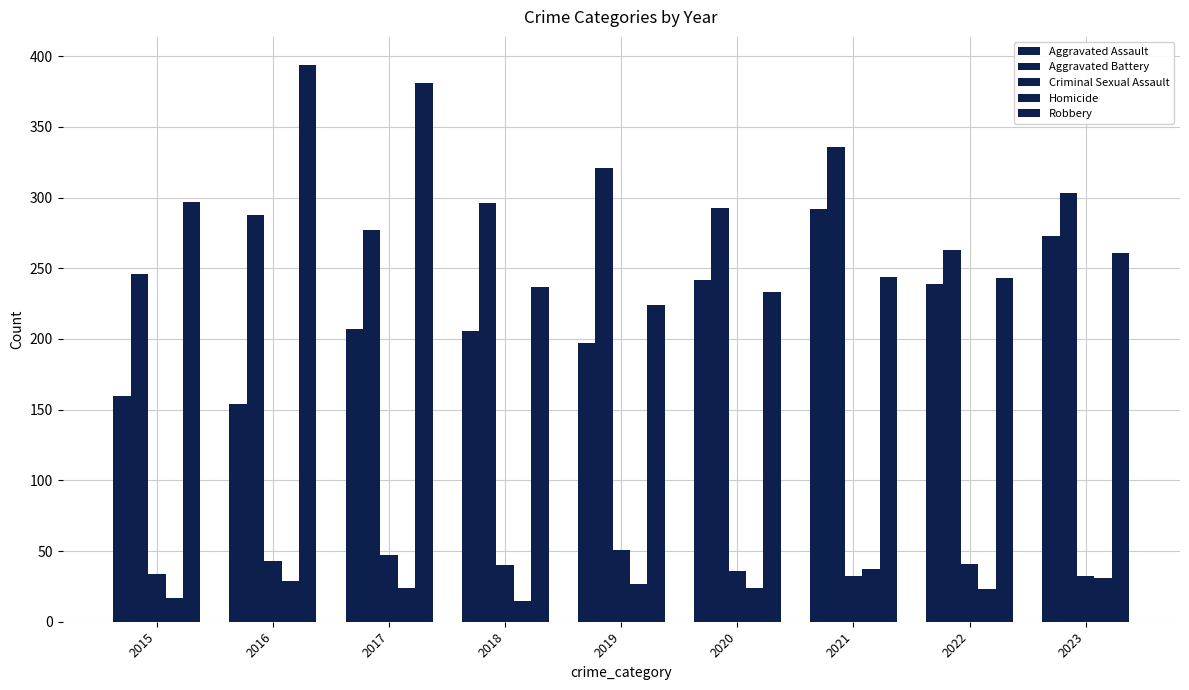

How many data points does each series have?

9